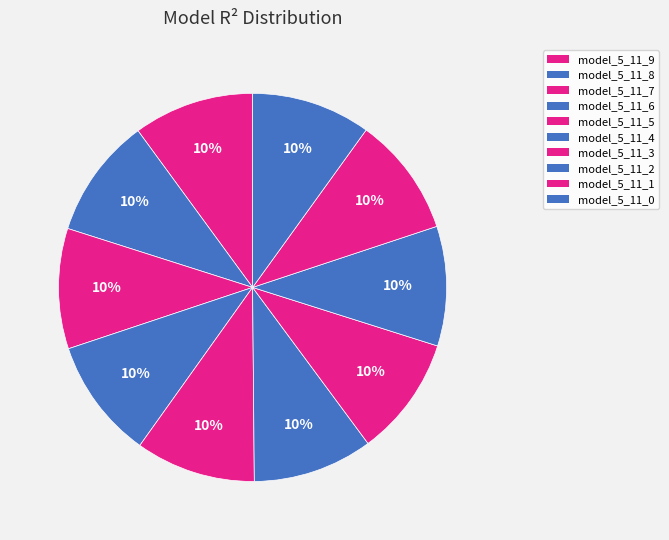

To the nearest percent, what is the combined percentage of model_5_11_9 and model_5_11_4?

20%